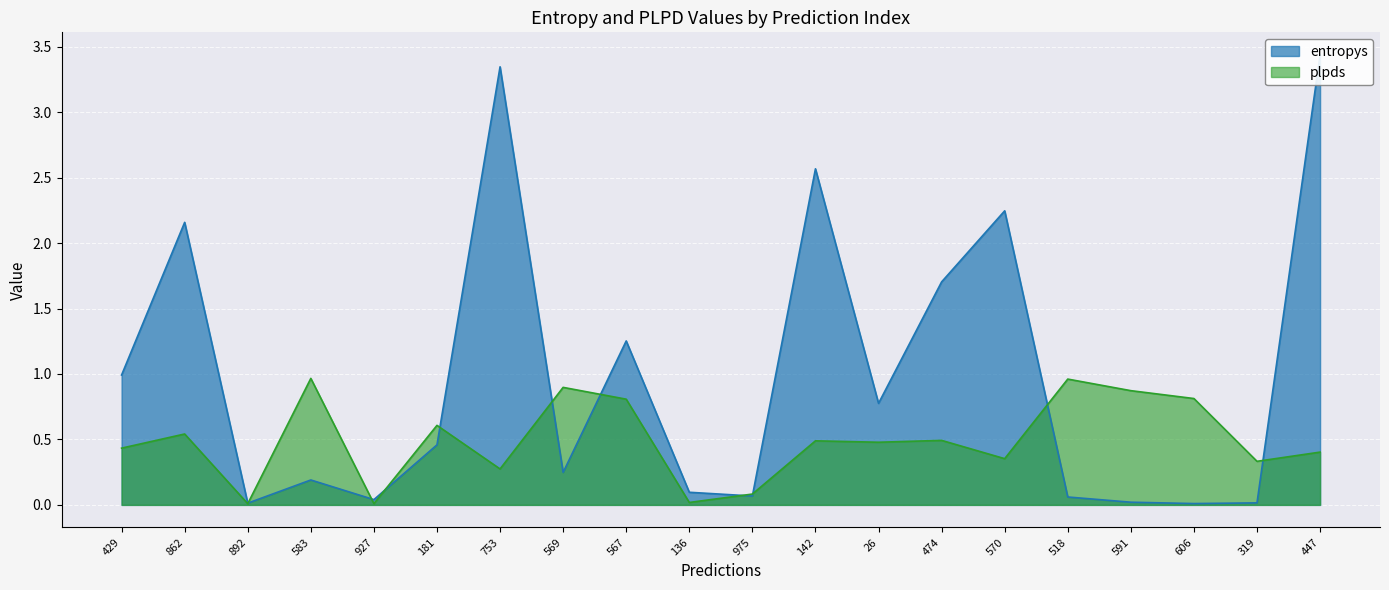

Rank the categories by plpds value from highest to lowest.

583, 518, 569, 591, 606, 567, 181, 862, 474, 142, 26, 429, 447, 570, 319, 753, 975, 136, 927, 892